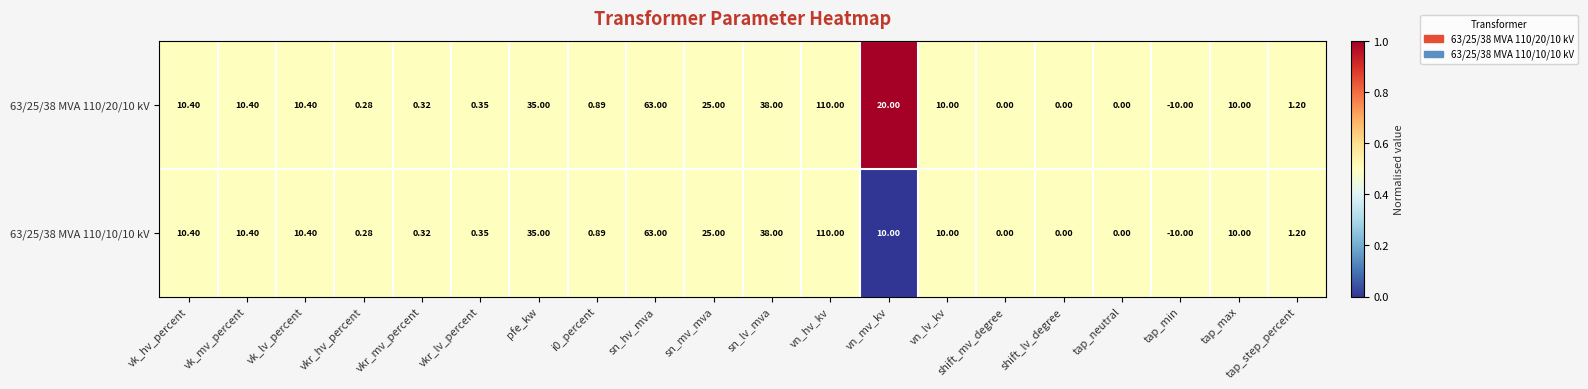

At which category is the sum across all series the highest?

vn_hv_kv